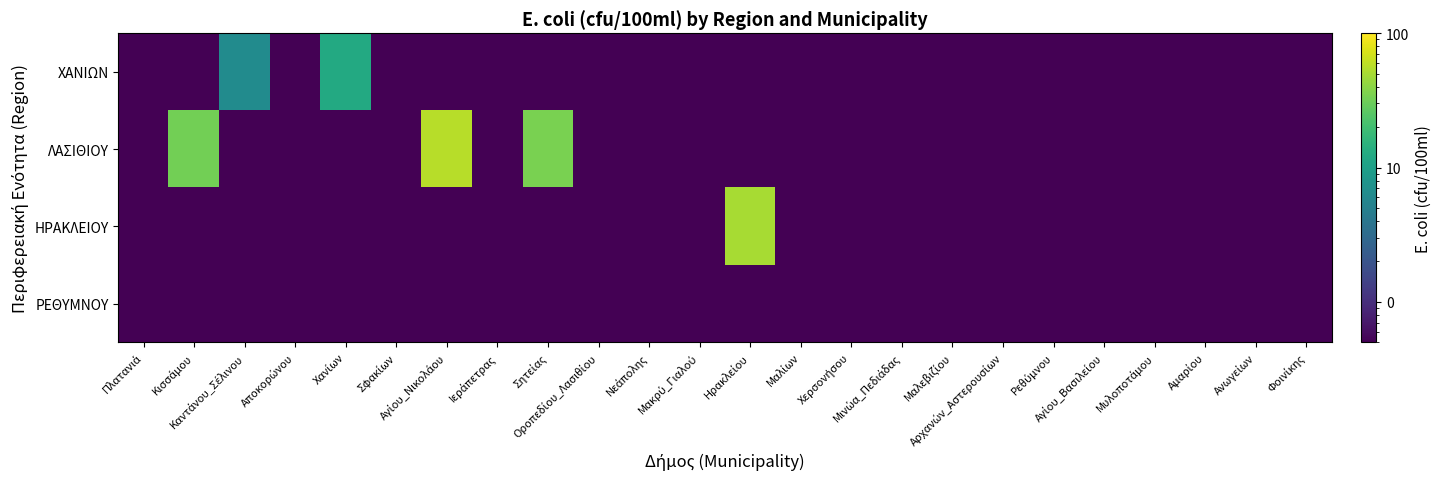

Reading left to right, transcribe all the data shown in this chart.

ΧΑΝΙΩΝ: Πλατανιά=0.5	Κισσάμου=0.5	Καντάνου_Σέλινου=6.5	Αποκορώνου=0.5	Χανίων=12.5	Σφακίων=0.5	Αγίου_Νικολάου=0.5	Ιεράπετρας=0.5	Σητείας=0.5	Οροπεδίου_Λασιθίου=0.5	Νεάπολης=0.5	Μακρύ_Γιαλού=0.5	Ηρακλείου=0.5	Μαλίων=0.5	Χερσονήσου=0.5	Μινώα_Πεδιάδας=0.5	Μαλεβιζίου=0.5	Αρχανών_Αστερουσίων=0.5	Ρεθύμνου=0.5	Αγίου_Βασιλείου=0.5	Μυλοποτάμου=0.5	Αμαρίου=0.5	Ανωγείων=0.5	Φοινίκης=0.5
ΛΑΣΙΘΙΟΥ: Πλατανιά=0.5	Κισσάμου=32.5	Καντάνου_Σέλινου=0.5	Αποκορώνου=0.5	Χανίων=0.5	Σφακίων=0.5	Αγίου_Νικολάου=56.5	Ιεράπετρας=0.5	Σητείας=34.5	Οροπεδίου_Λασιθίου=0.5	Νεάπολης=0.5	Μακρύ_Γιαλού=0.5	Ηρακλείου=0.5	Μαλίων=0.5	Χερσονήσου=0.5	Μινώα_Πεδιάδας=0.5	Μαλεβιζίου=0.5	Αρχανών_Αστερουσίων=0.5	Ρεθύμνου=0.5	Αγίου_Βασιλείου=0.5	Μυλοποτάμου=0.5	Αμαρίου=0.5	Ανωγείων=0.5	Φοινίκης=0.5
ΗΡΑΚΛΕΙΟΥ: Πλατανιά=0.5	Κισσάμου=0.5	Καντάνου_Σέλινου=0.5	Αποκορώνου=0.5	Χανίων=0.5	Σφακίων=0.5	Αγίου_Νικολάου=0.5	Ιεράπετρας=0.5	Σητείας=0.5	Οροπεδίου_Λασιθίου=0.5	Νεάπολης=0.5	Μακρύ_Γιαλού=0.5	Ηρακλείου=50.5	Μαλίων=0.5	Χερσονήσου=0.5	Μινώα_Πεδιάδας=0.5	Μαλεβιζίου=0.5	Αρχανών_Αστερουσίων=0.5	Ρεθύμνου=0.5	Αγίου_Βασιλείου=0.5	Μυλοποτάμου=0.5	Αμαρίου=0.5	Ανωγείων=0.5	Φοινίκης=0.5
ΡΕΘΥΜΝΟΥ: Πλατανιά=0.5	Κισσάμου=0.5	Καντάνου_Σέλινου=0.5	Αποκορώνου=0.5	Χανίων=0.5	Σφακίων=0.5	Αγίου_Νικολάου=0.5	Ιεράπετρας=0.5	Σητείας=0.5	Οροπεδίου_Λασιθίου=0.5	Νεάπολης=0.5	Μακρύ_Γιαλού=0.5	Ηρακλείου=0.5	Μαλίων=0.5	Χερσονήσου=0.5	Μινώα_Πεδιάδας=0.5	Μαλεβιζίου=0.5	Αρχανών_Αστερουσίων=0.5	Ρεθύμνου=0.5	Αγίου_Βασιλείου=0.5	Μυλοποτάμου=0.5	Αμαρίου=0.5	Ανωγείων=0.5	Φοινίκης=0.5